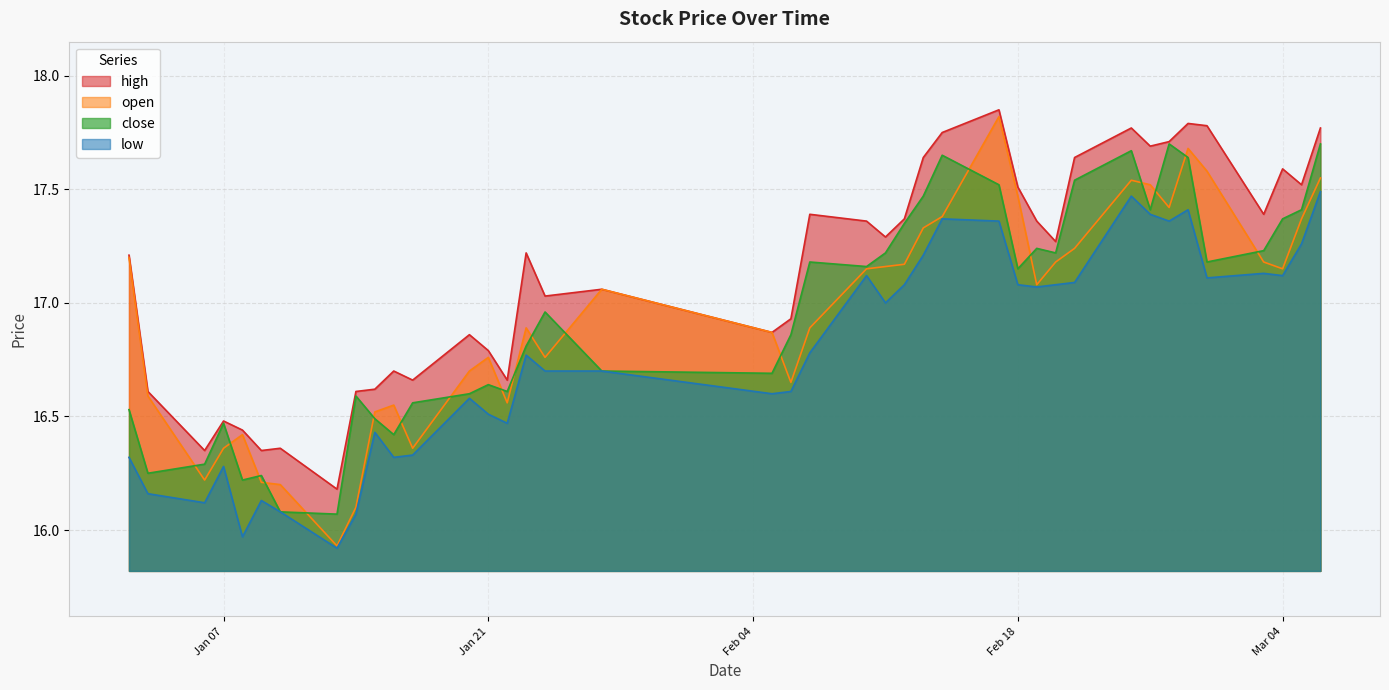

True or false: high and low cross at least once.

False